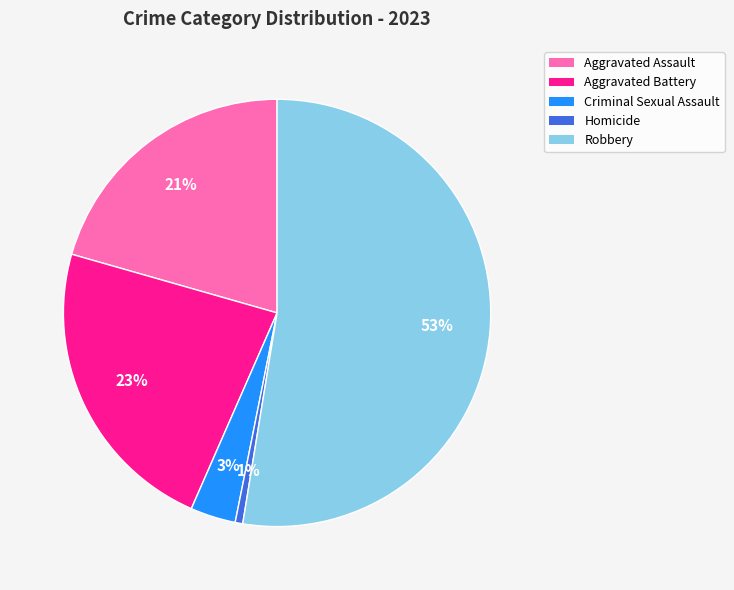

To the nearest percent, what is the average slice percentage?

20%